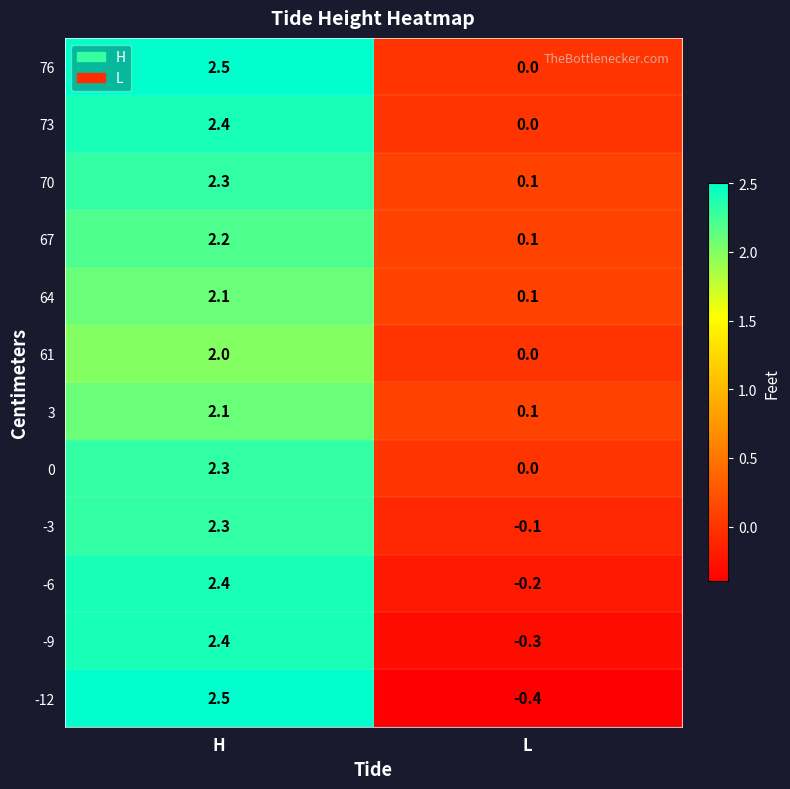

What is the difference between the maximum and minimum values in the 70 series?

2.2